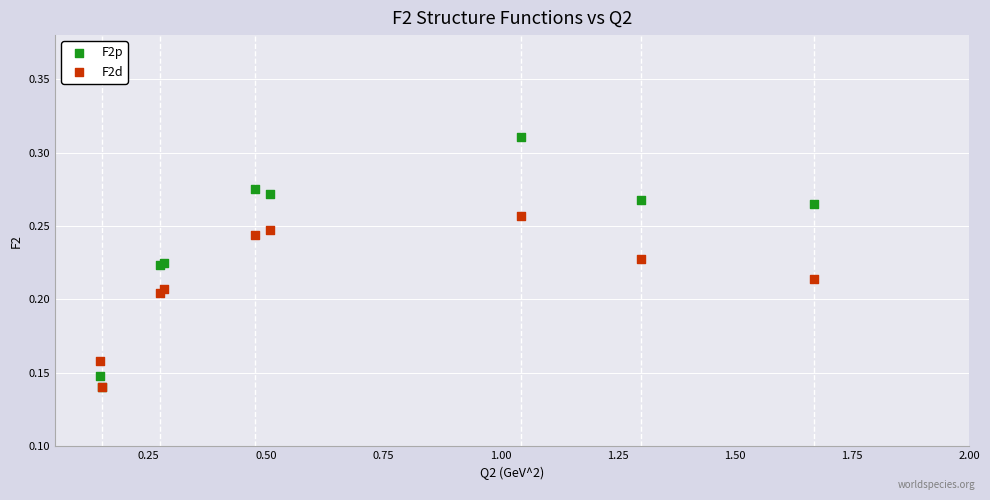

What are all the series names shown in the legend?

F2p, F2d